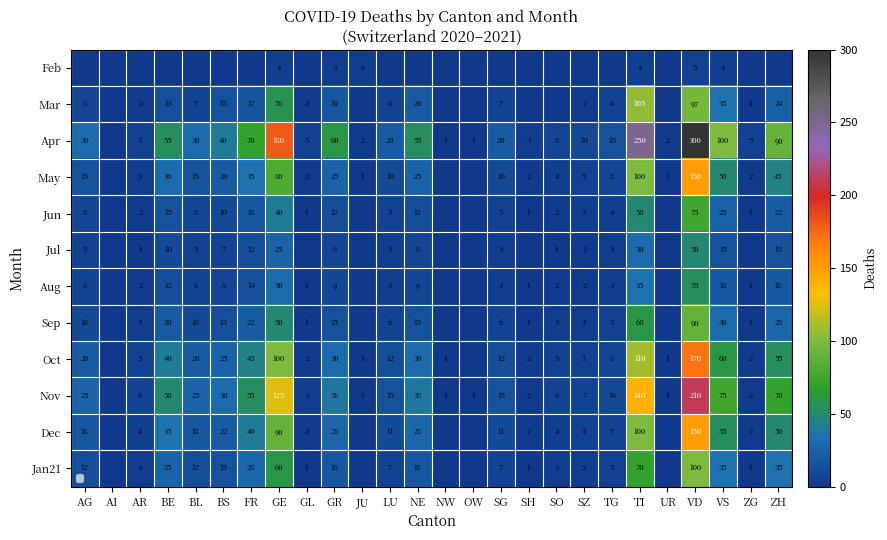

How many values in the Oct series exceed 12?

12